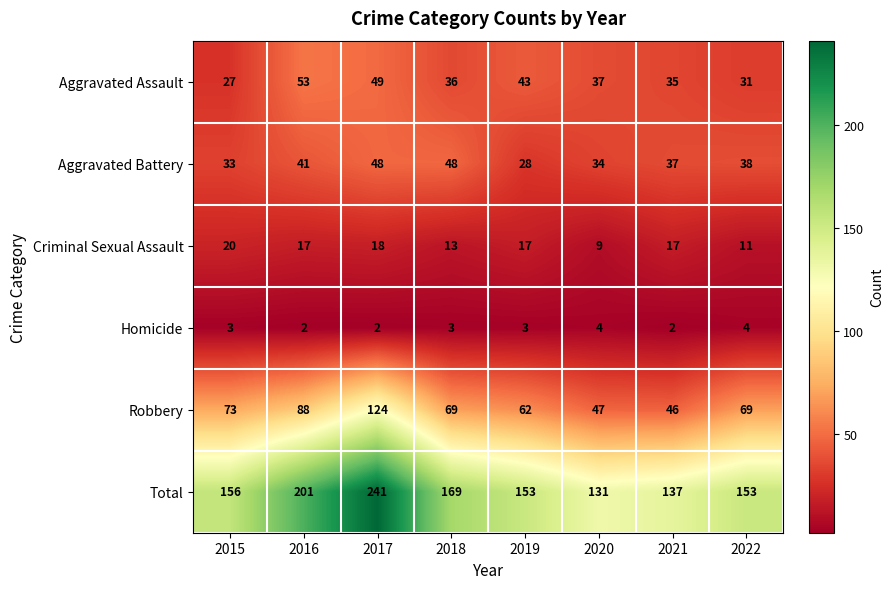

What is the minimum value for Aggravated Assault?

27